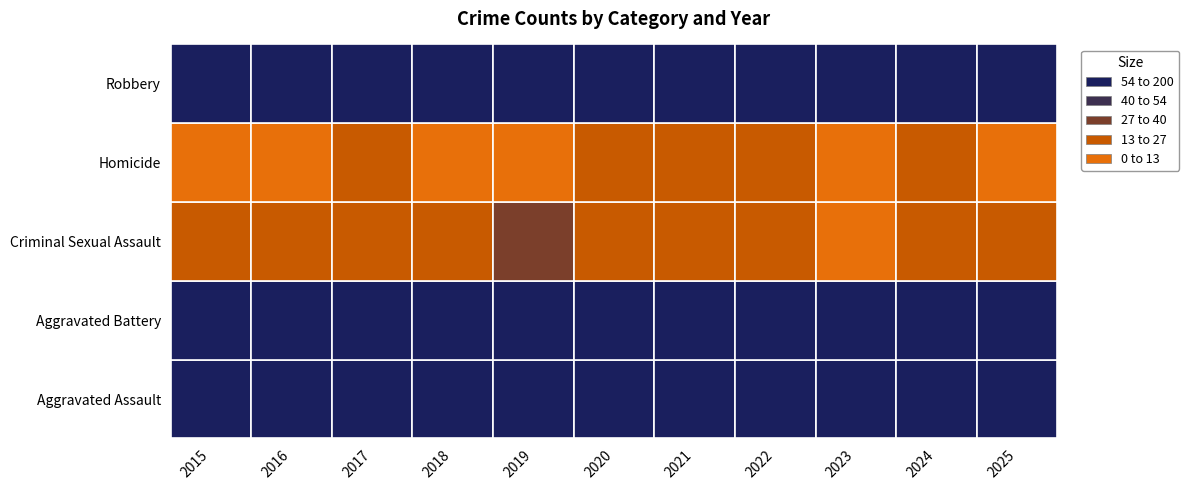

What is the difference between the second highest and second lowest values in the Aggravated Battery series?

30